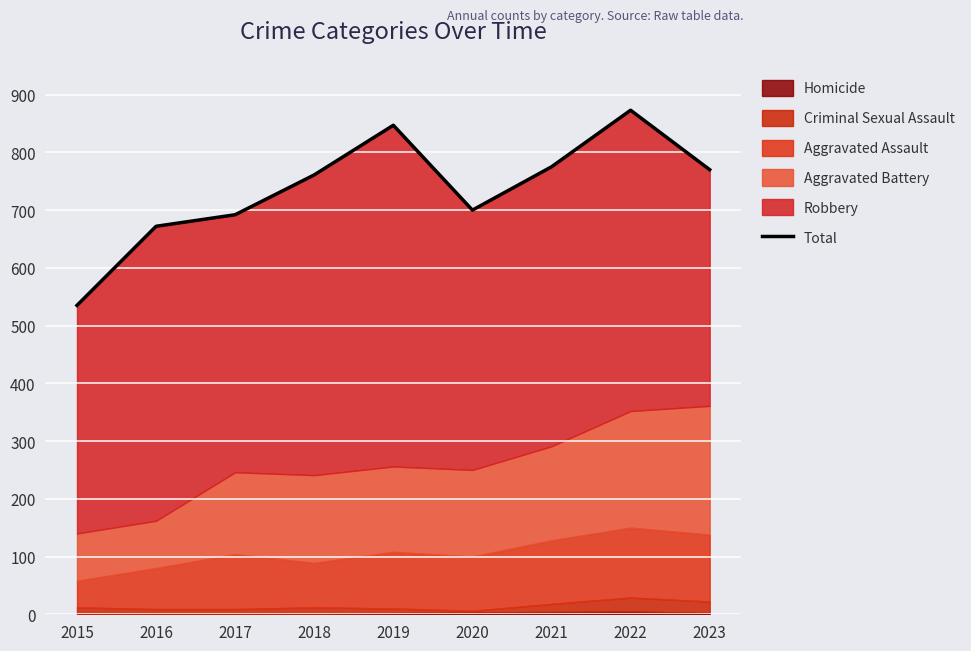

What is the sum of all values?

6625